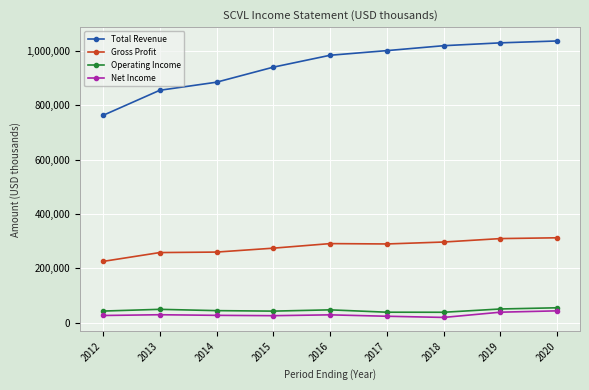

What is the value of the Total Revenue point at the 9th from the left?

1036600